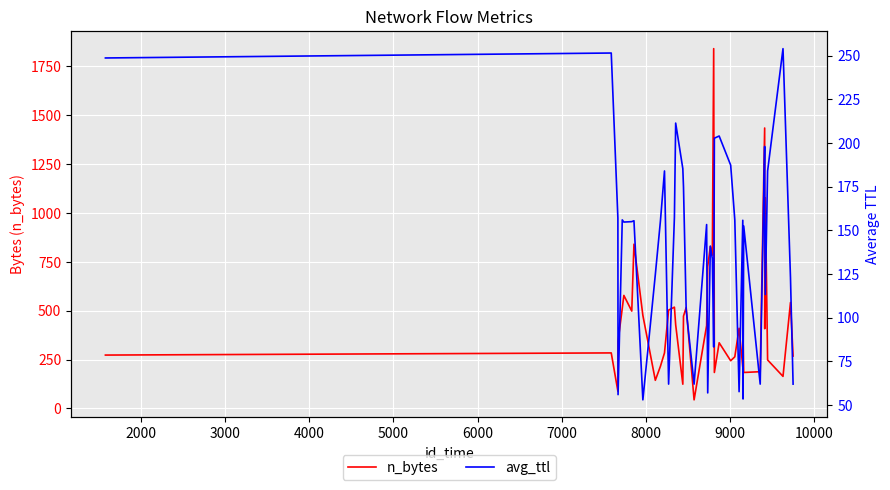

What is the highest value of the n_bytes series?

1840